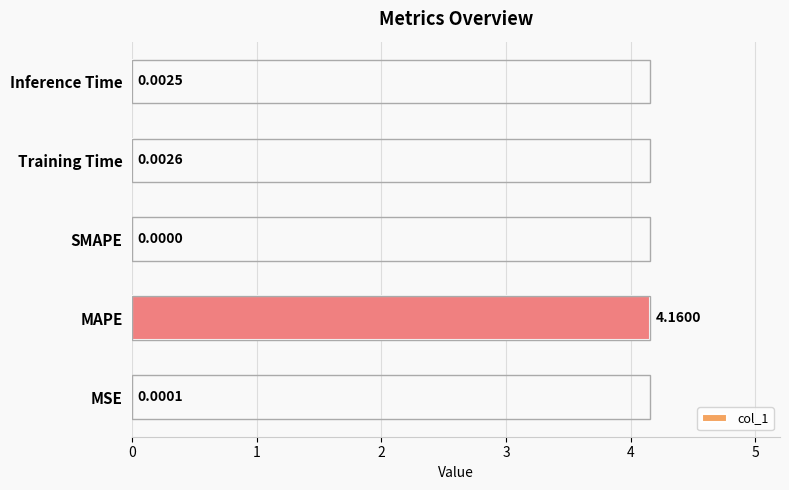

How many series are shown in this chart?

1